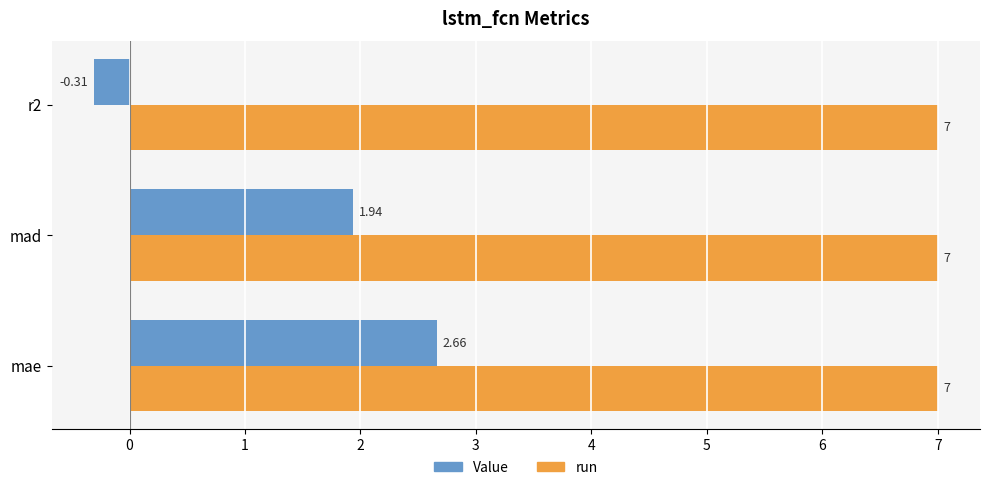

List the series in order of their overall mean, lowest first.

Value, run